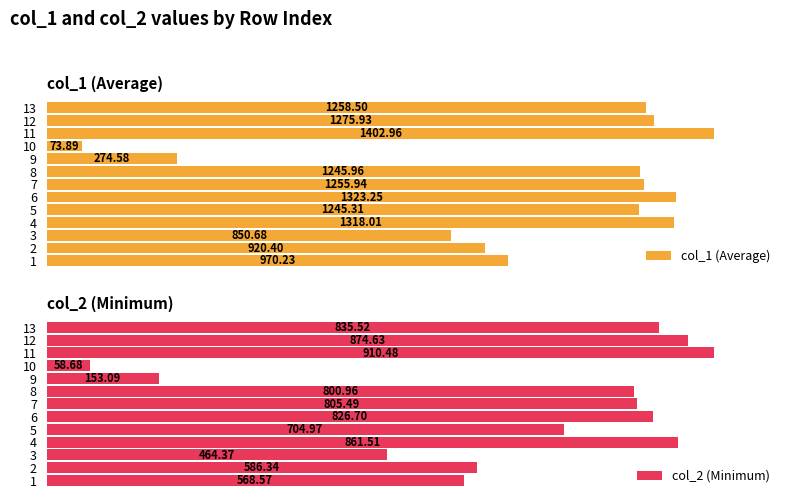

What is the value of the col_1 (Average) bar at the 10th from the left?

73.9